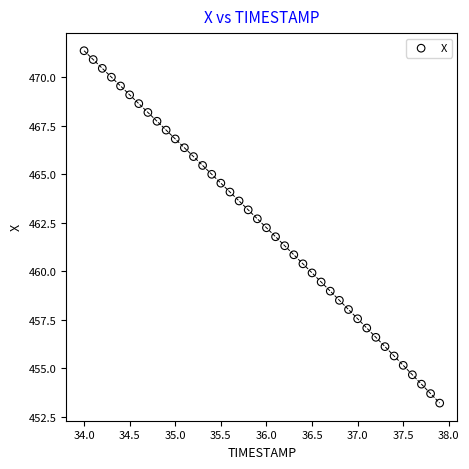

What is the range of X values (max minus min)?

3.9